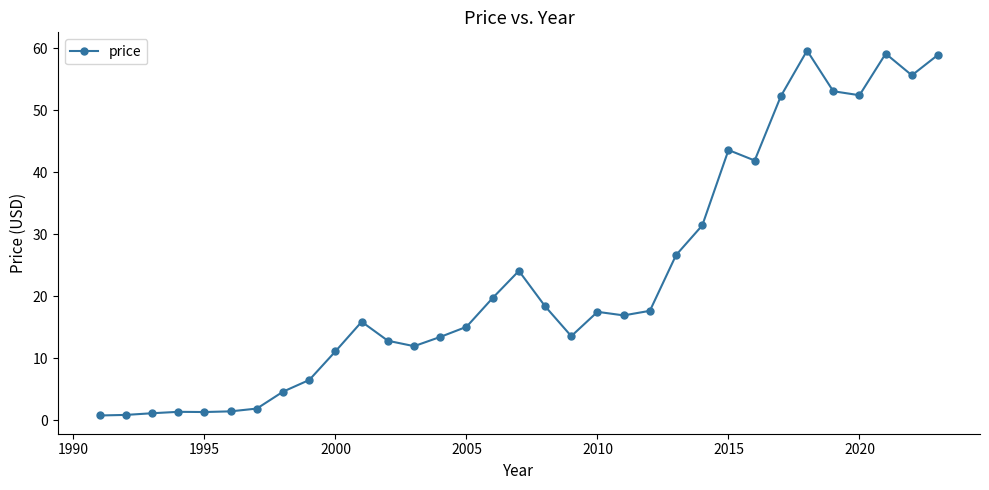

What is the difference between the second highest and second lowest values?

58.3